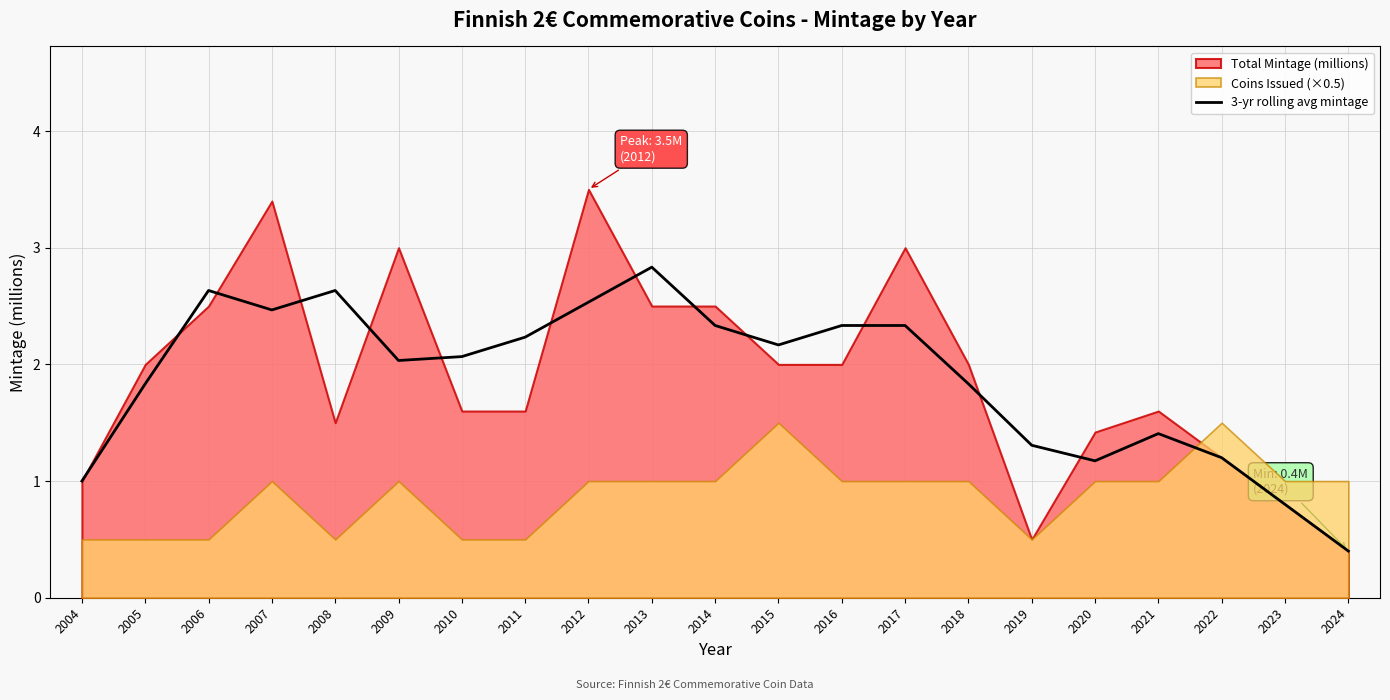

At which label does 3-yr rolling avg mintage reach its minimum?

2024